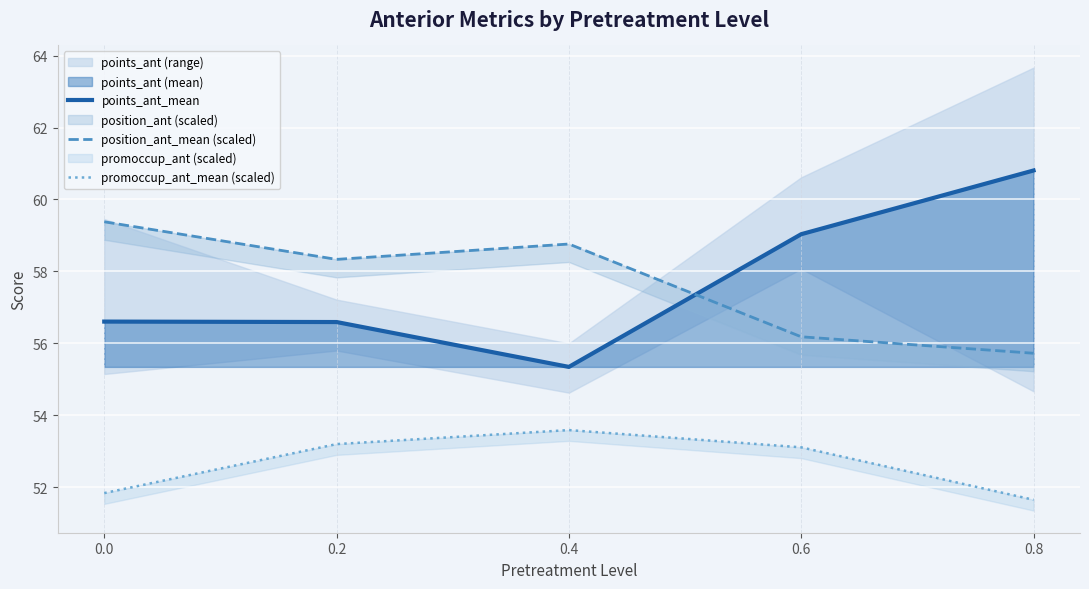

True or false: promoccup_ant_mean (scaled) and points_ant_mean cross at least once.

False